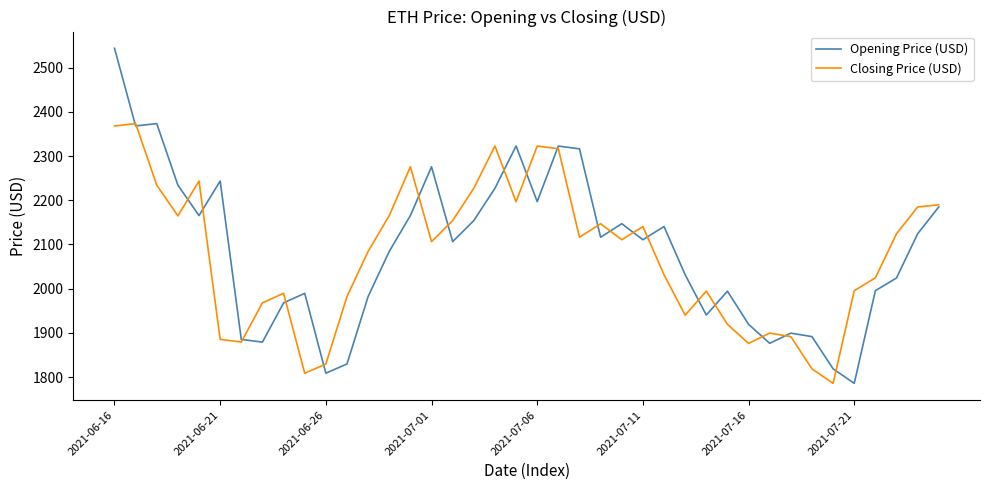

Rank the series by their maximum value, from lowest to highest.

Closing Price (USD), Opening Price (USD)